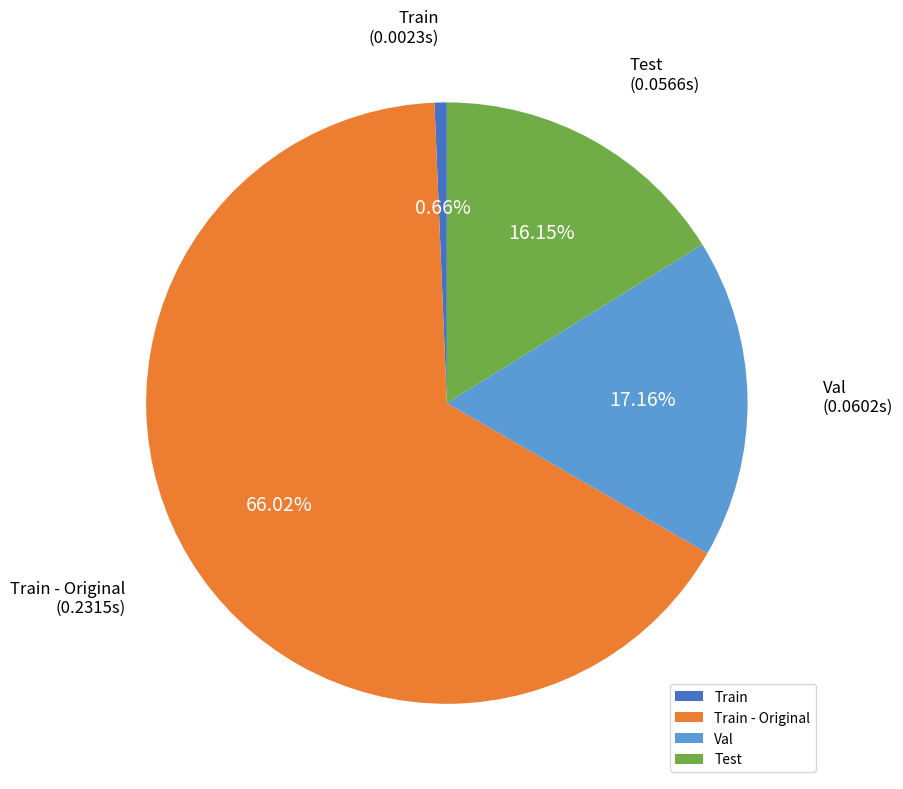

Is it true that Train is 11% of the pie?

False